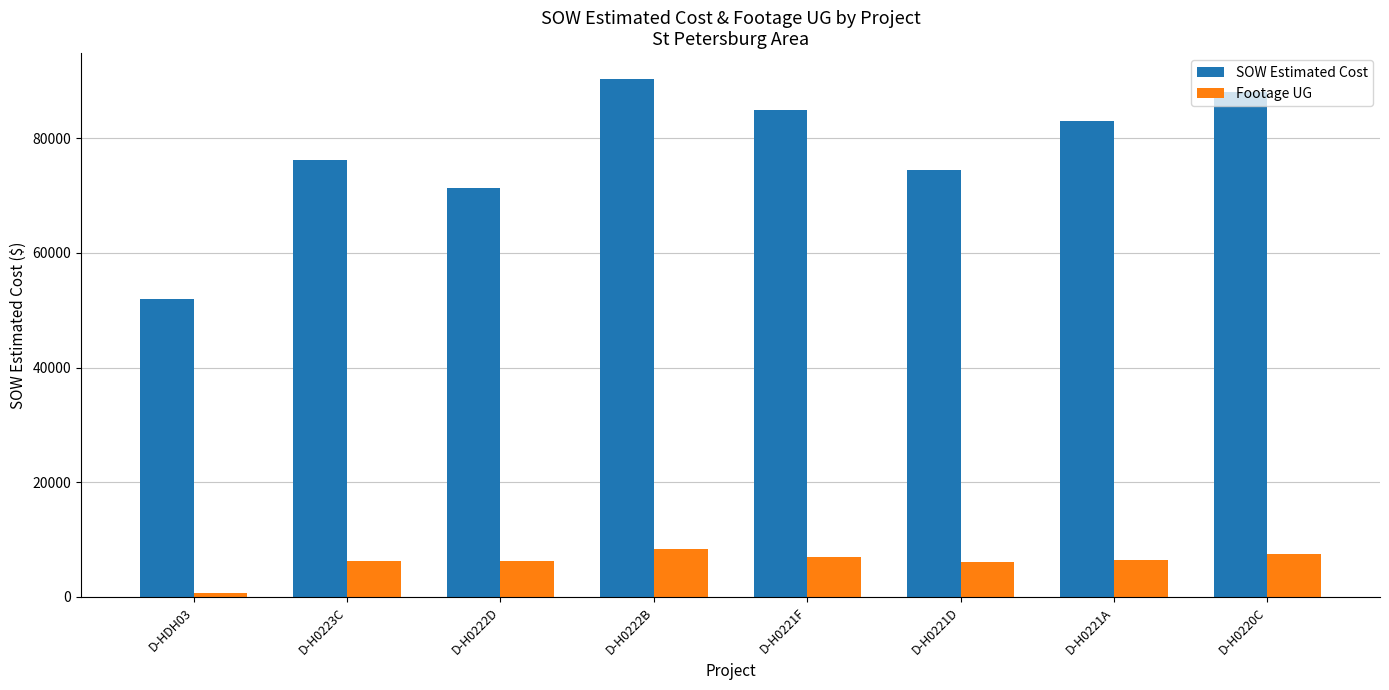

Which series has the largest range (max minus min)?

SOW Estimated Cost